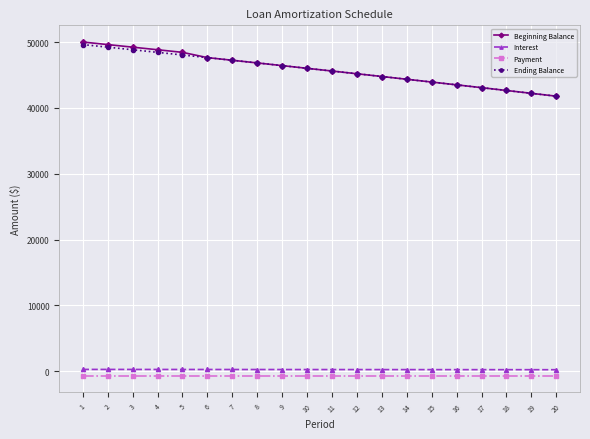

How many data points in Beginning Balance are less than 46007?

10